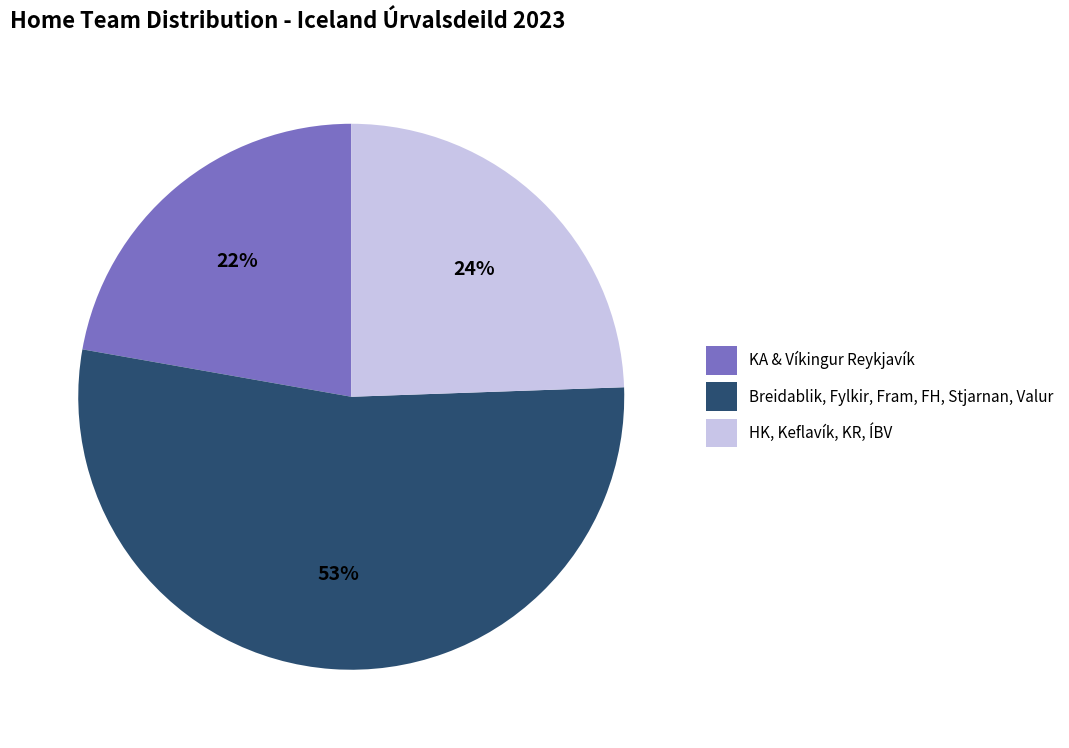

Is there any slice that represents more than half of the pie?

Yes